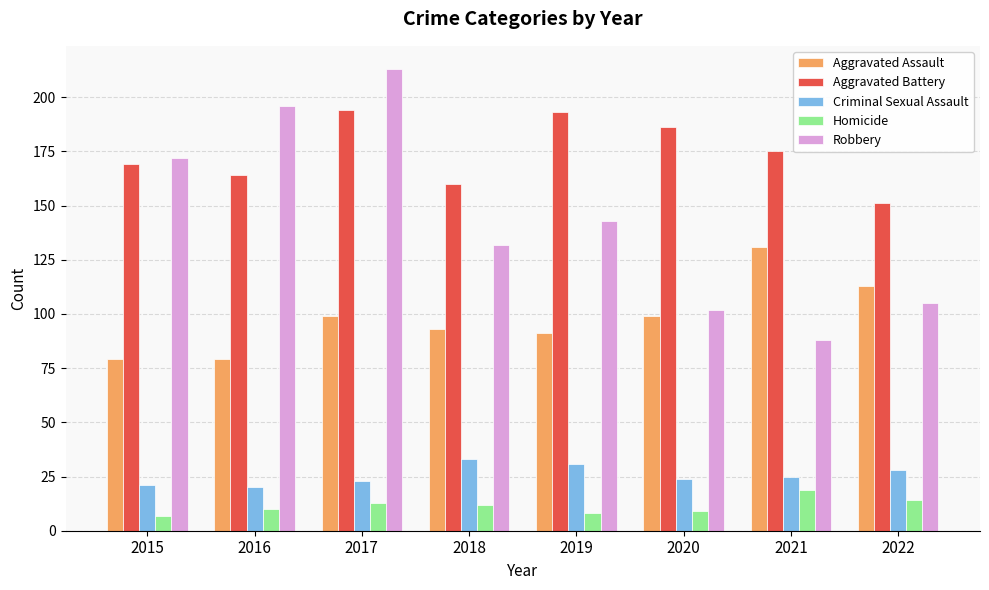

What is the total value across all series at 2019?

466